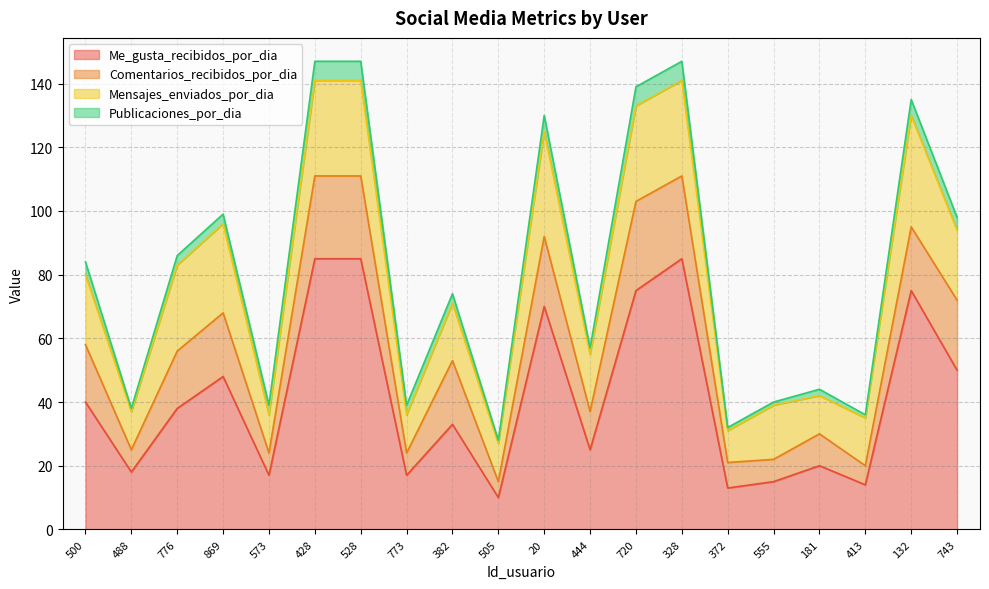

How many values in the Mensajes_enviados_por_dia series are below 22?

10